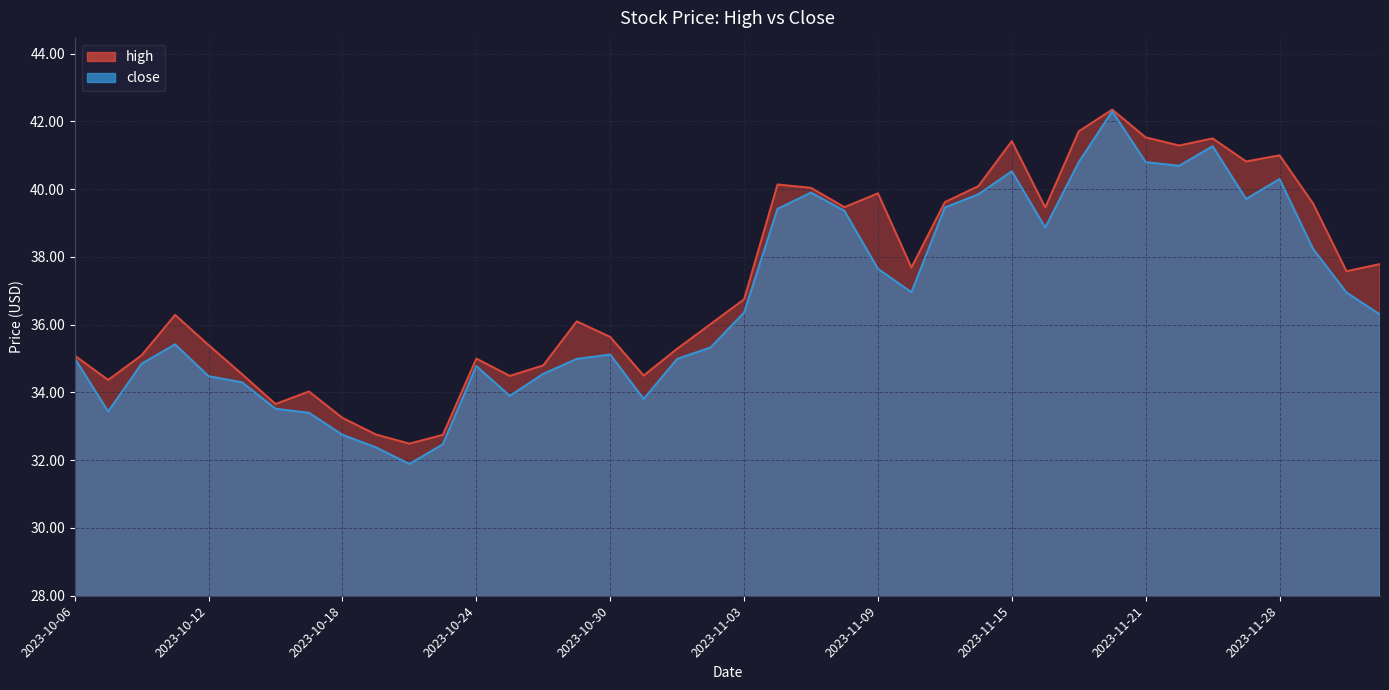

What is the highest value of the close series?

42.3